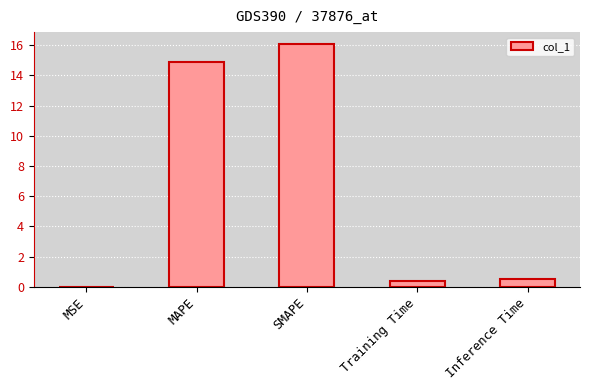

The chart shows a value of 14.9 at MAPE. True or false?

True